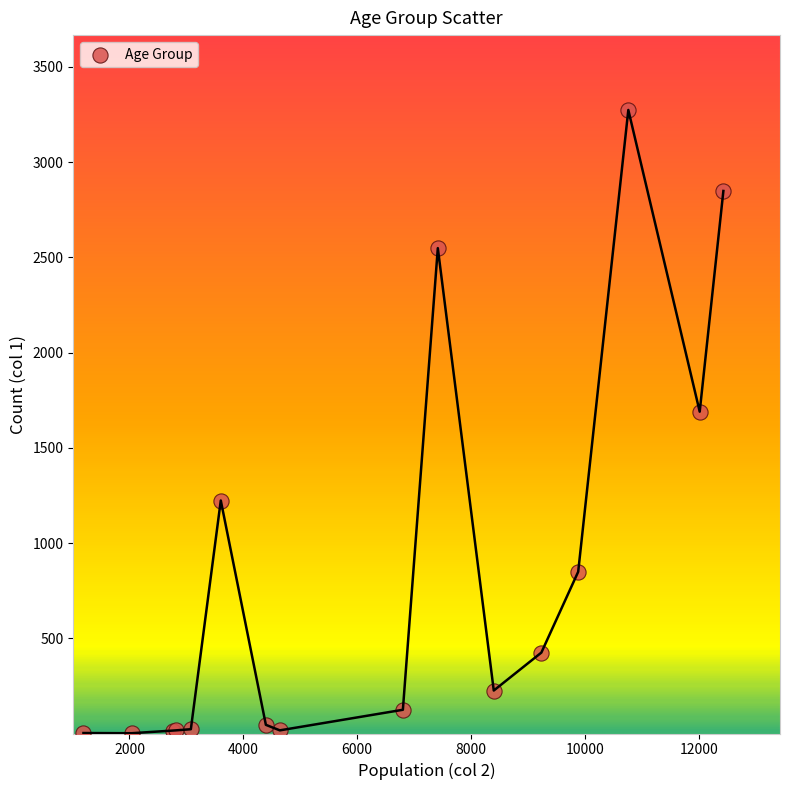

What Y value in the scatter plot is closest to 1638?

1690